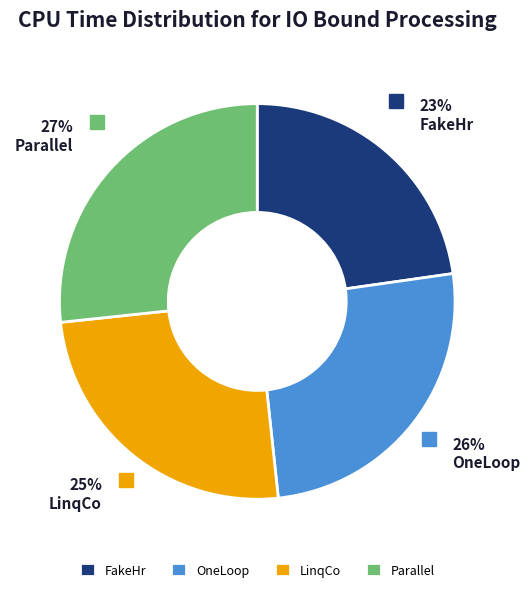

Is there any slice that represents more than half of the pie?

No